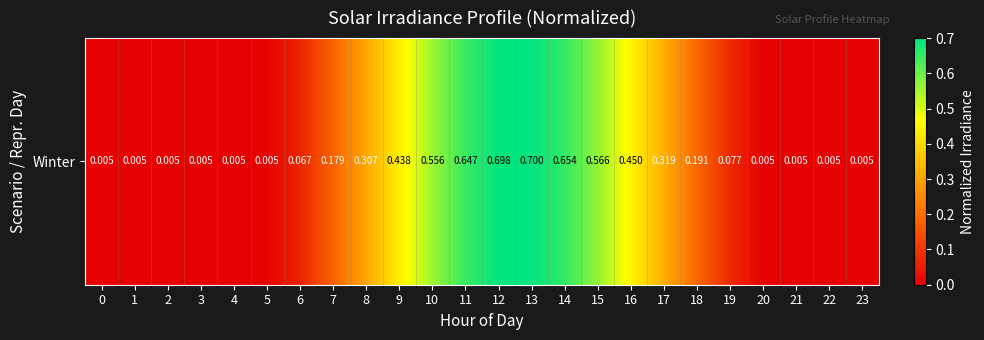

What value does the data have at 8?

0.3